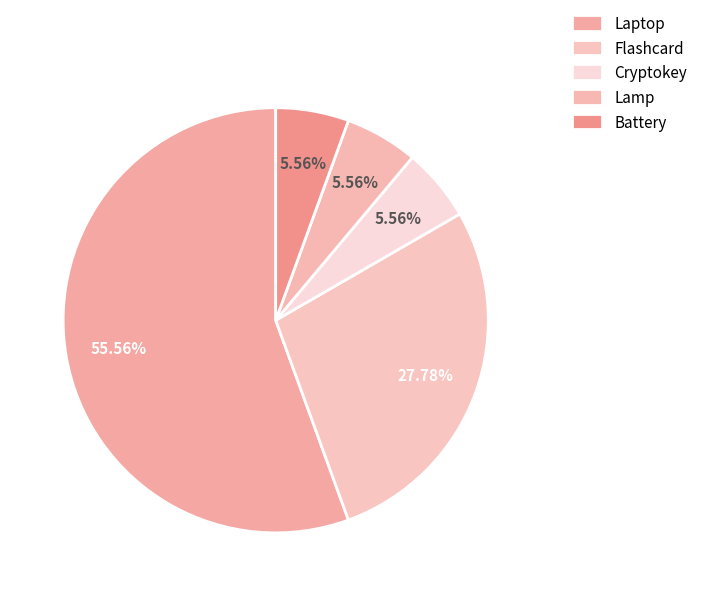

To the nearest percent, what is the difference between the Lamp and Flashcard slice percentages?

22%